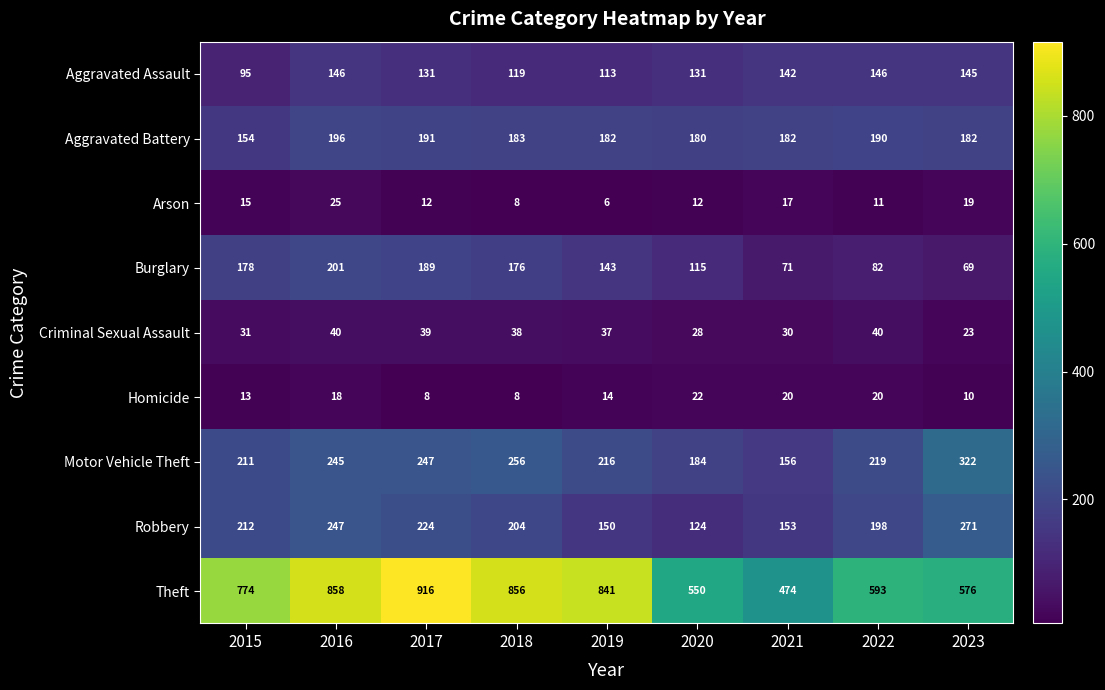

The value of Criminal Sexual Assault at 2018 is 38. True or false?

True